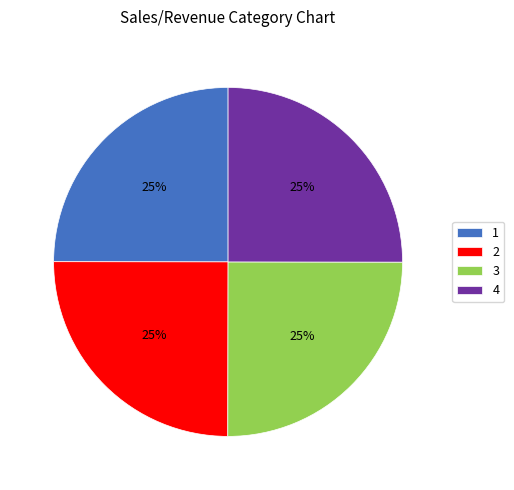

The 2 slice represents 14% of the pie. True or false?

False